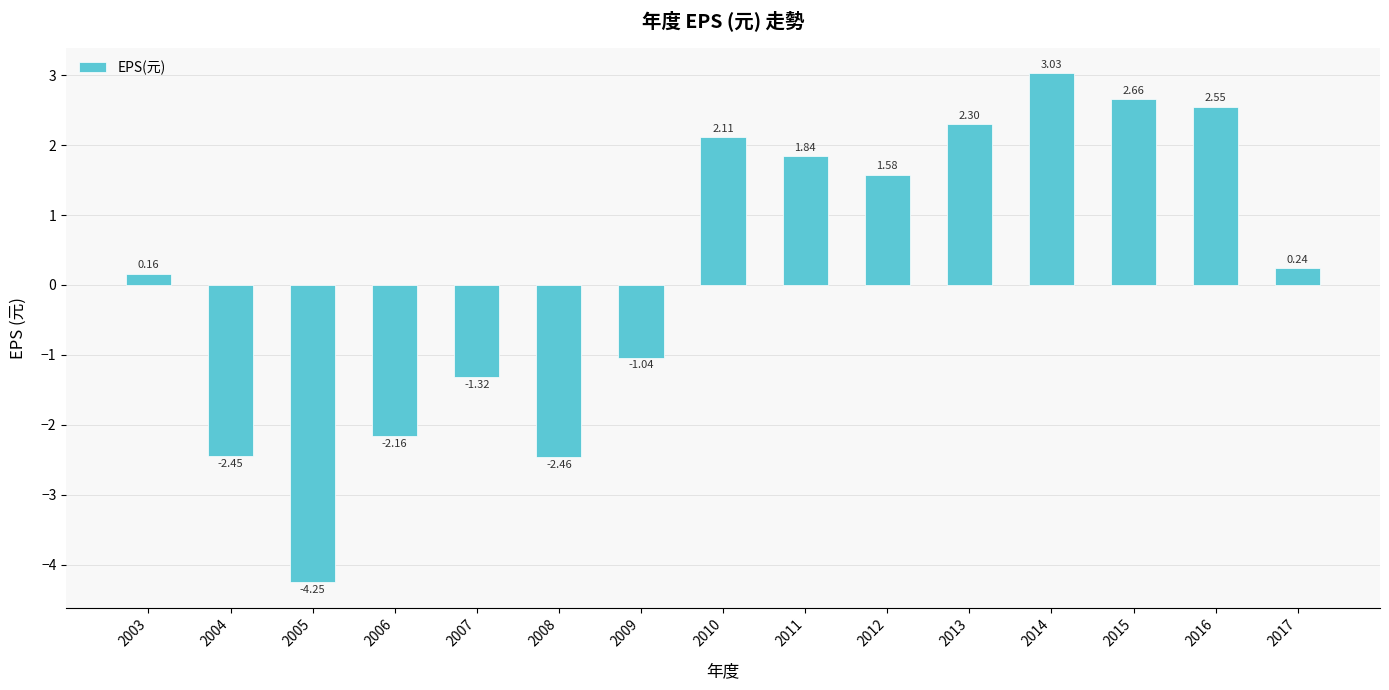

Rank the categories by value from lowest to highest.

2005, 2008, 2004, 2006, 2007, 2009, 2003, 2017, 2012, 2011, 2010, 2013, 2016, 2015, 2014